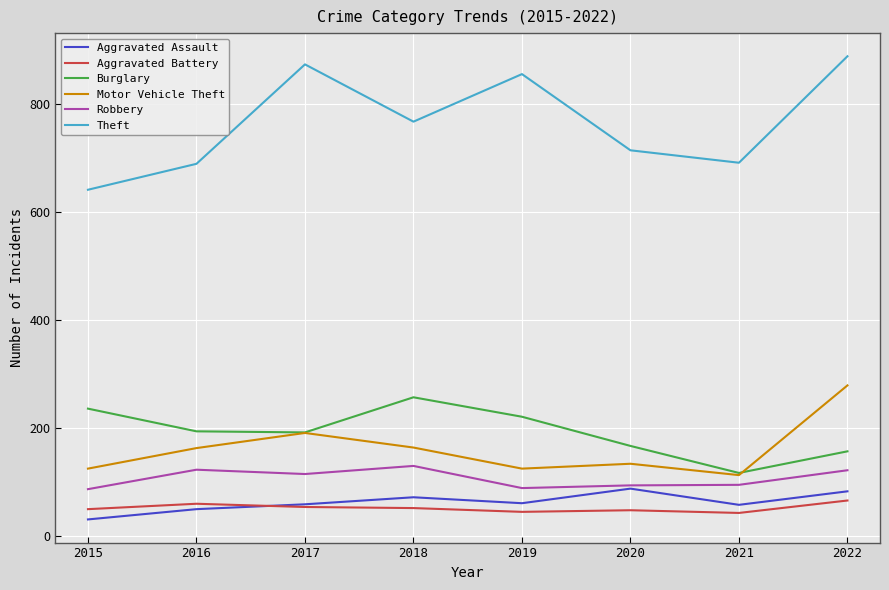

What is the greatest value displayed?

888